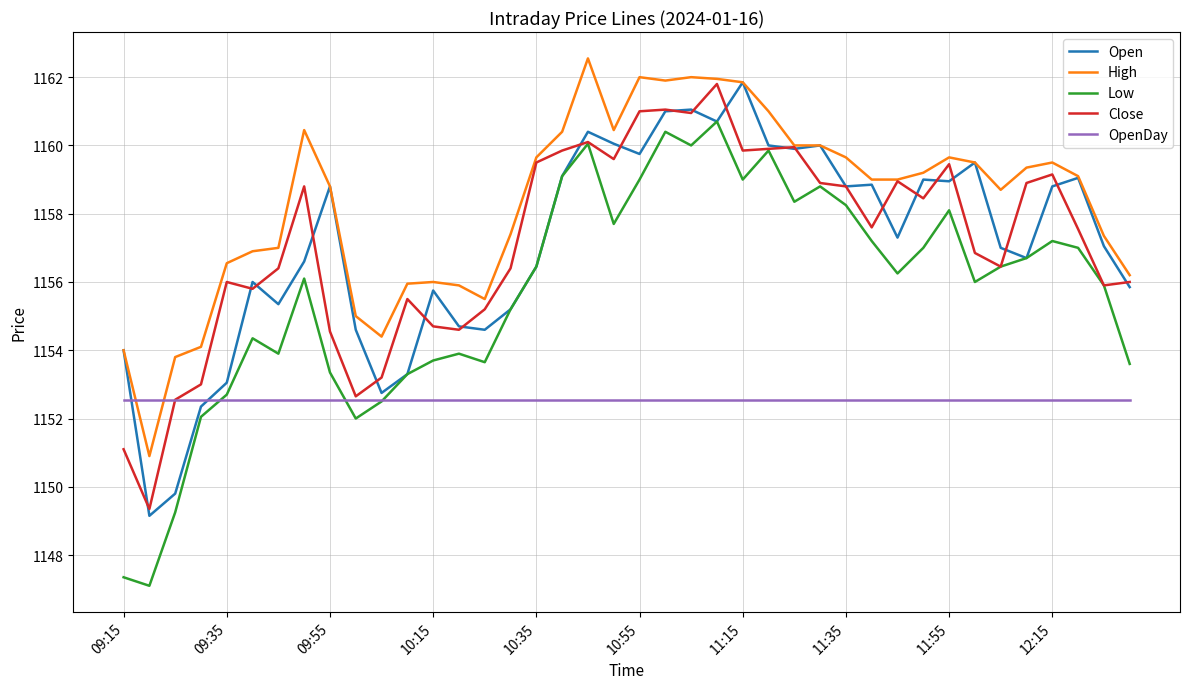

Which series has the widest spread of values?

Low